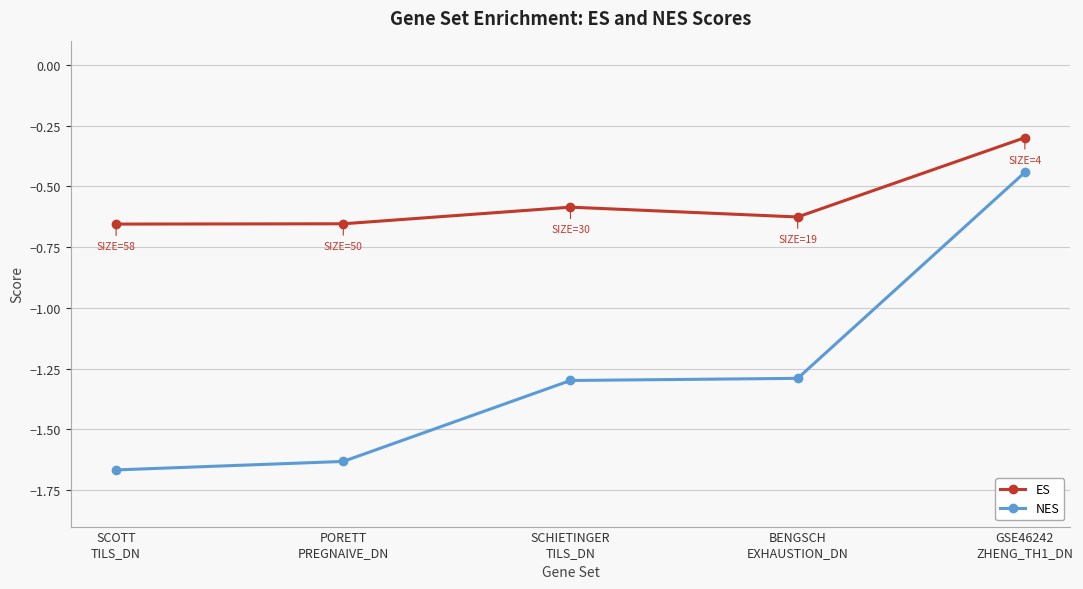

Does the chart have visible grid lines?

Yes